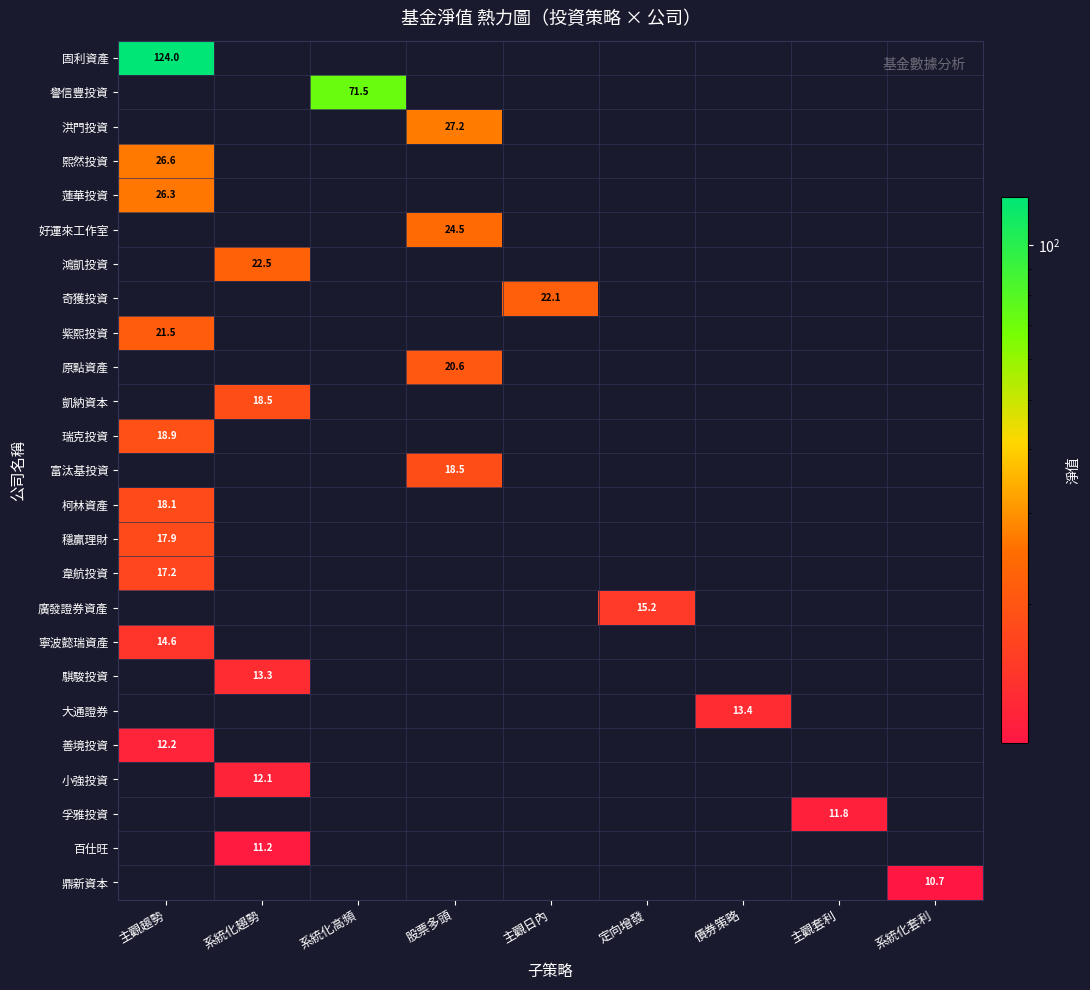

At how many categories does at least one series exceed 72?

1